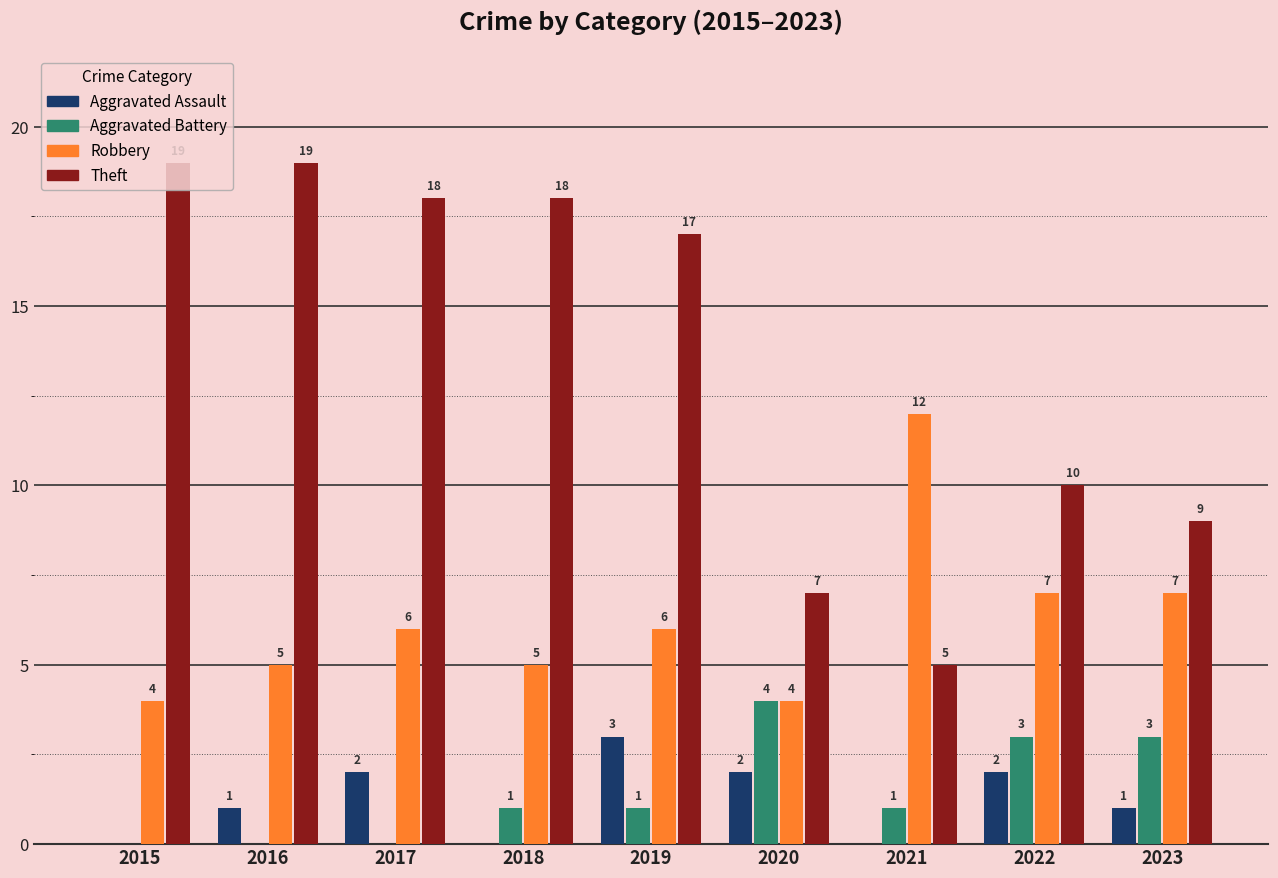

Reading left to right, list all the values displayed in this chart.

Aggravated Assault: 2015=0	2016=1	2017=2	2018=0	2019=3	2020=2	2021=0	2022=2	2023=1
Aggravated Battery: 2015=0	2016=0	2017=0	2018=1	2019=1	2020=4	2021=1	2022=3	2023=3
Robbery: 2015=4	2016=5	2017=6	2018=5	2019=6	2020=4	2021=12	2022=7	2023=7
Theft: 2015=19	2016=19	2017=18	2018=18	2019=17	2020=7	2021=5	2022=10	2023=9